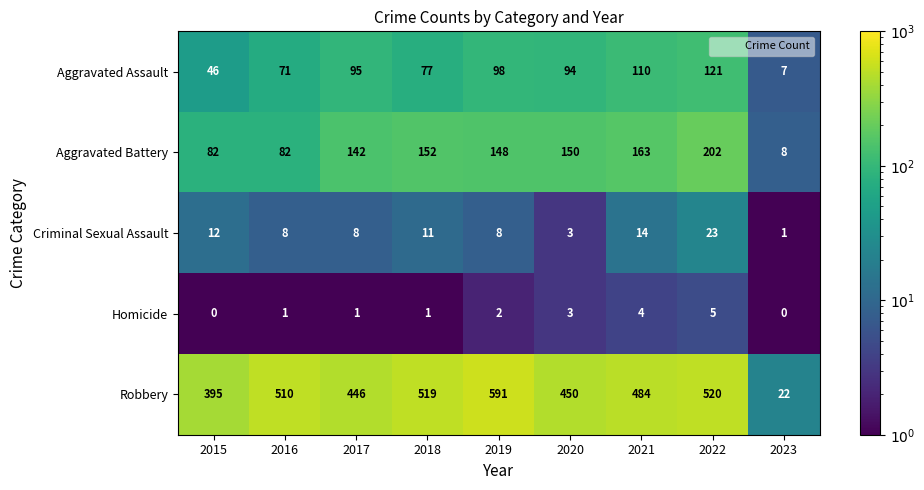

Where is Homicide nearest to the value 2?

2019